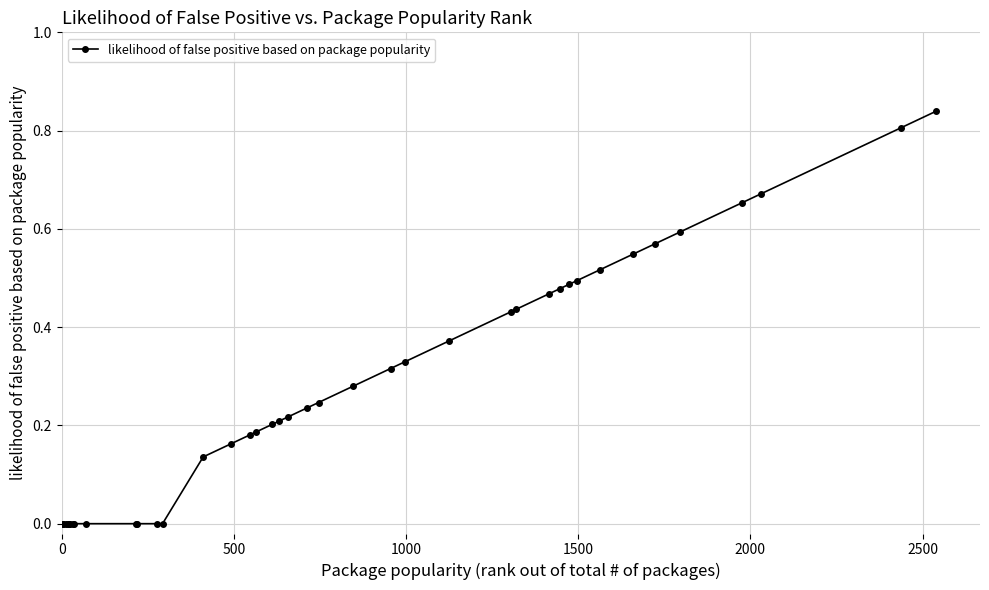

True or false: the data has more than 0 interior local peaks.

False